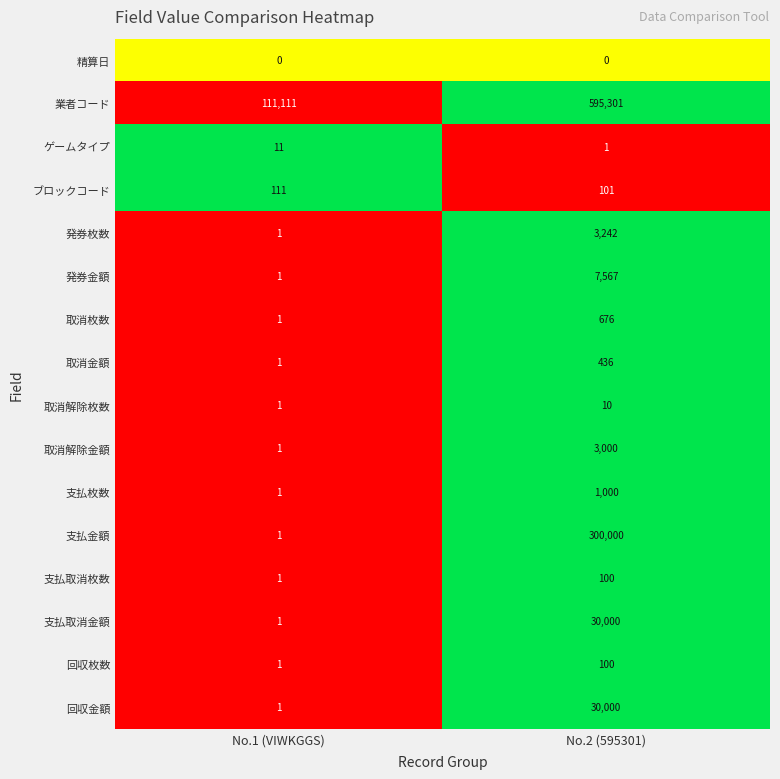

List the labels in order of 取消金額 value, smallest first.

No.1 (VIWKGGS), No.2 (595301)